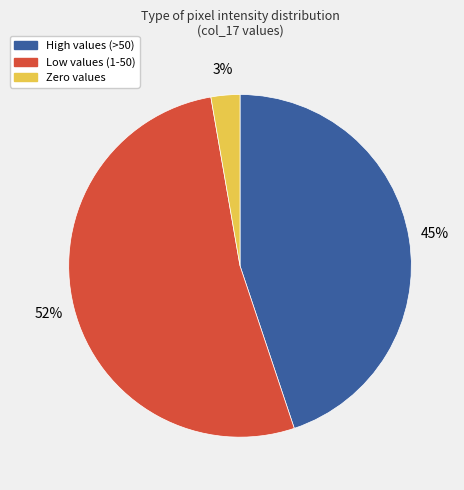

Is there a majority slice in this chart?

Yes